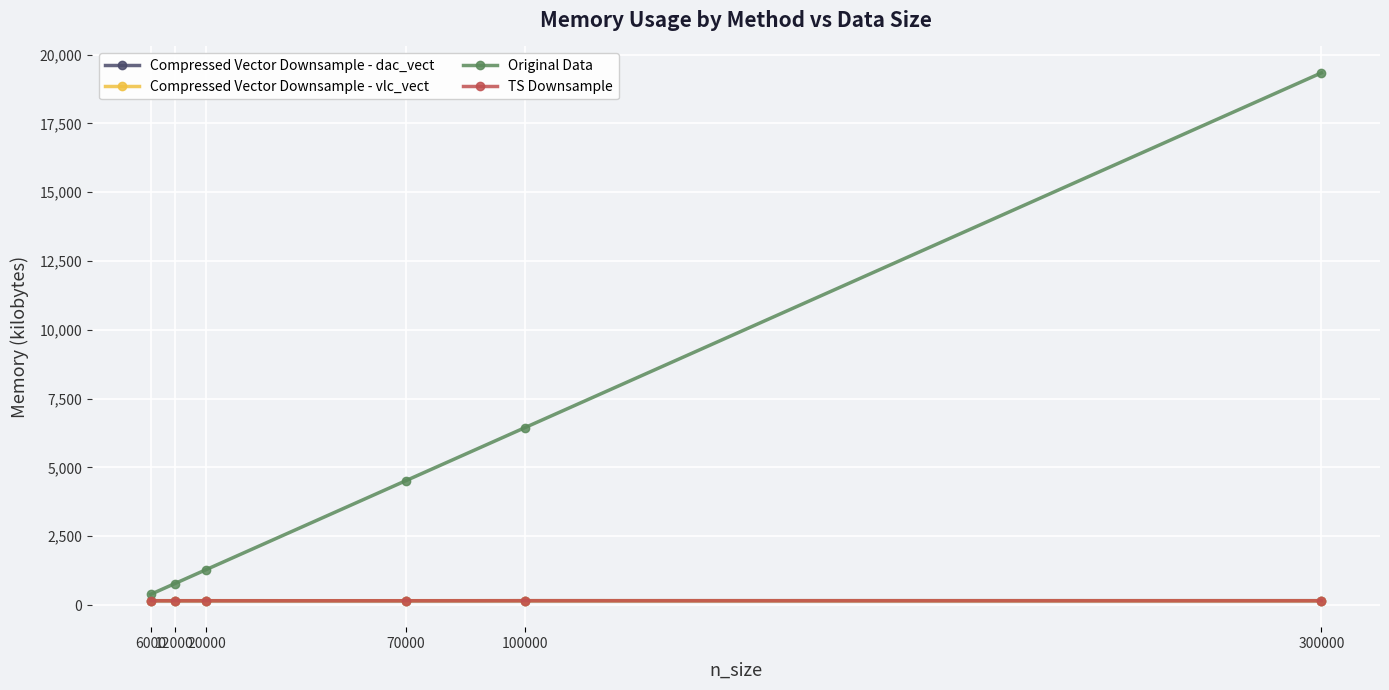

At how many categories does at least one series exceed 3672?

3